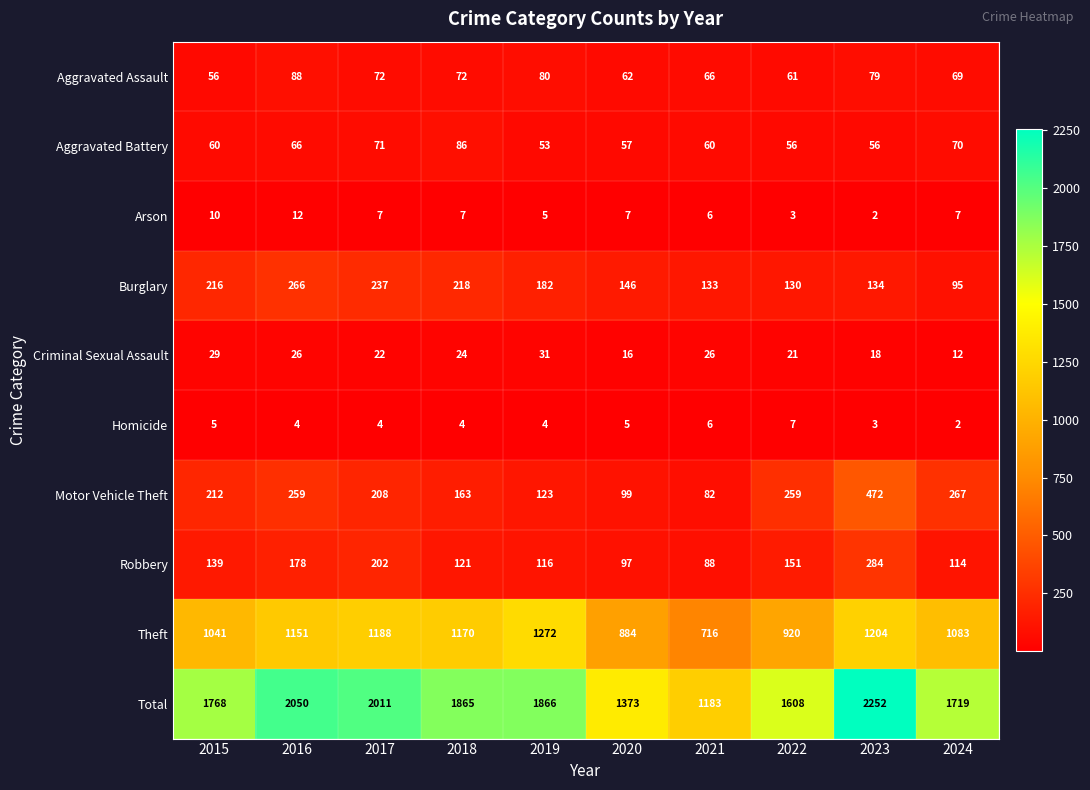

Which label corresponds to the largest value in the chart?

2023